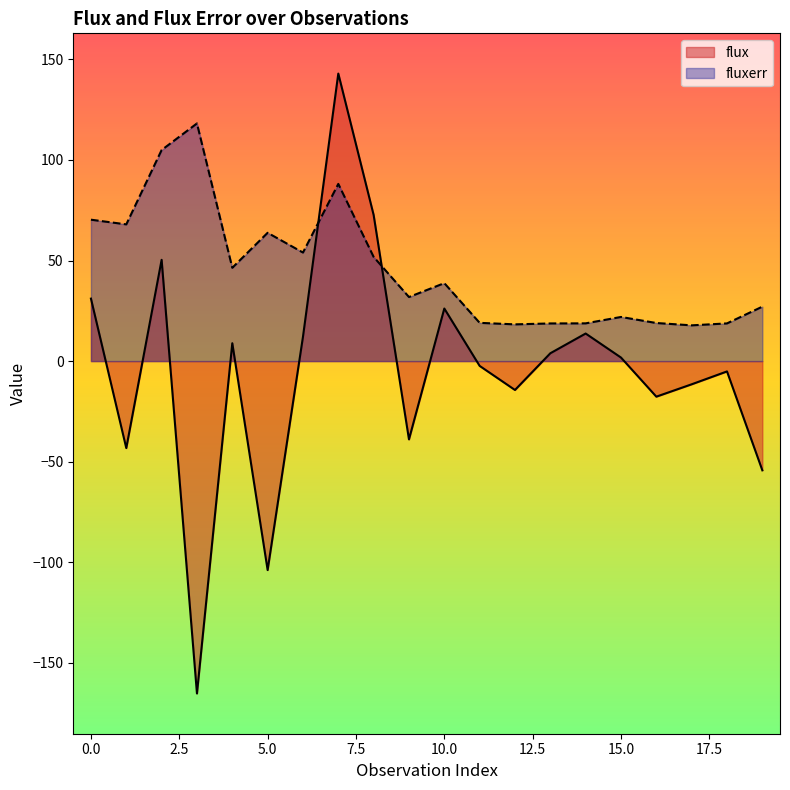

How many positive values does the flux series have?

10